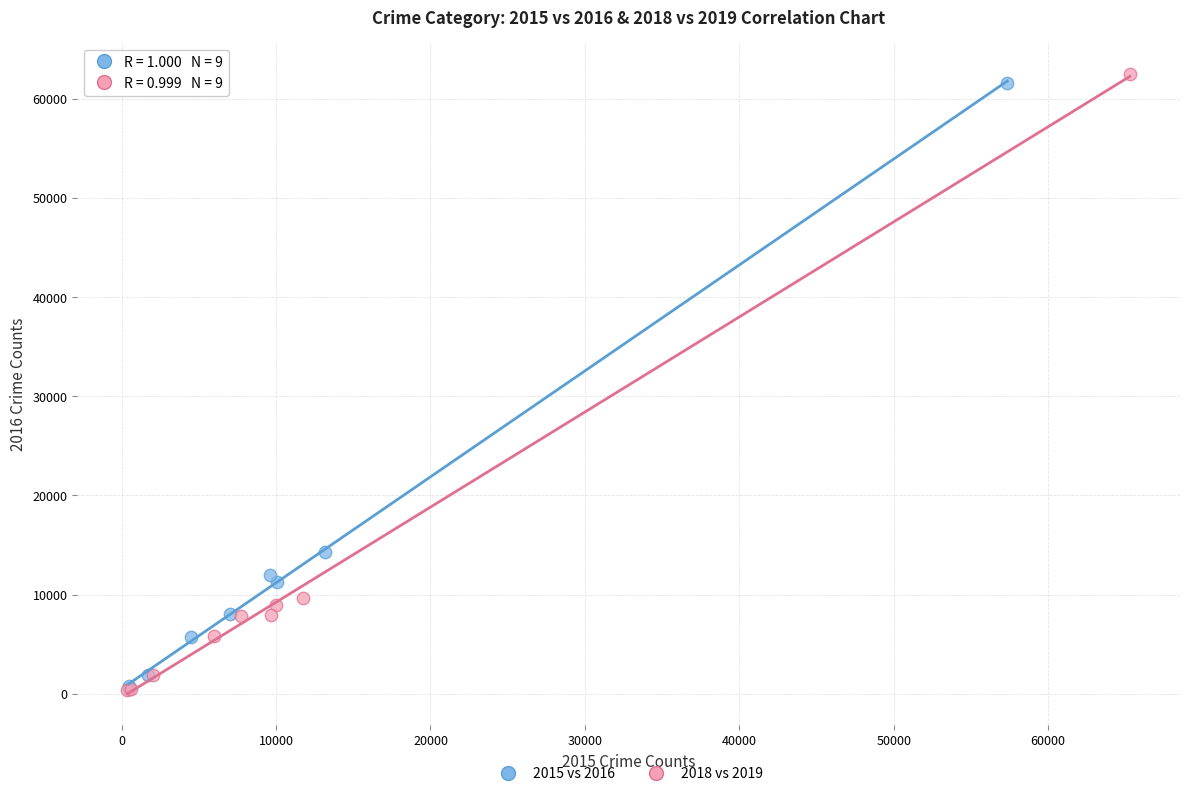

Which series has the widest spread of Y values?

2018 vs 2019